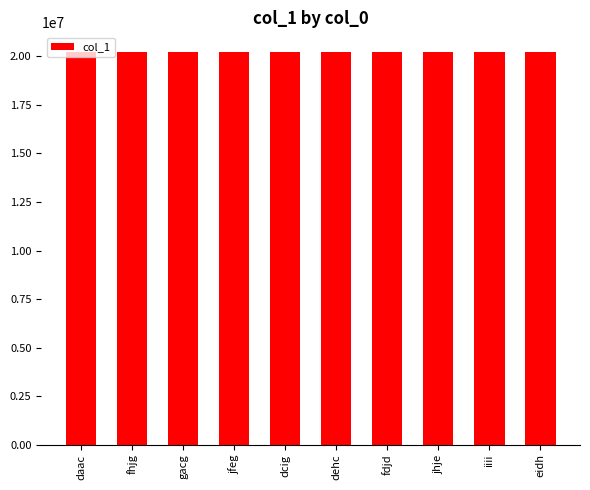

What is the difference between the maximum and minimum values?

8638